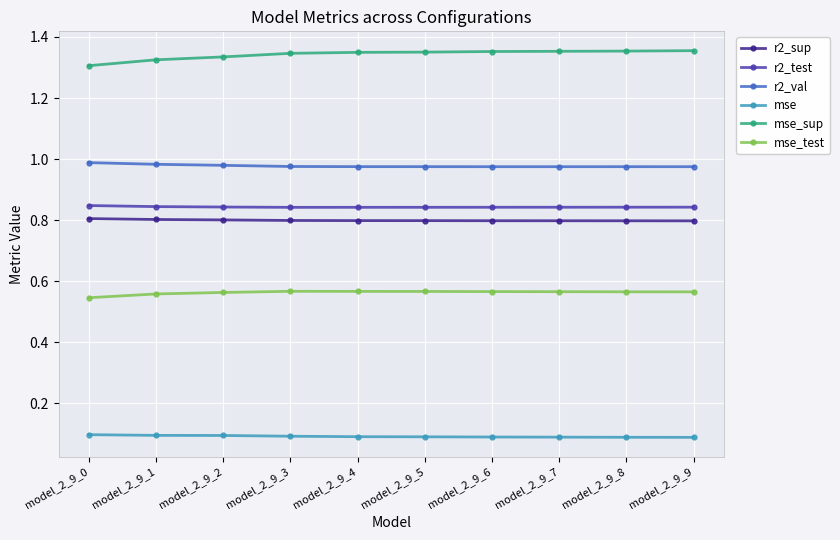

Which series has the widest spread of values?

mse_sup